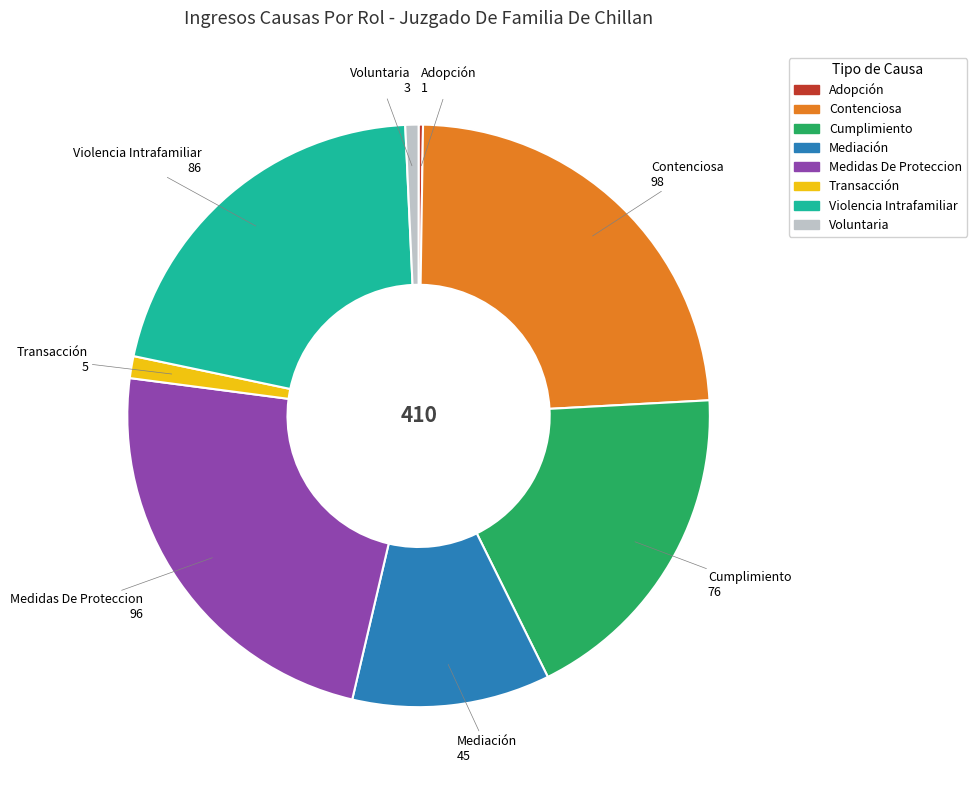

Approximately how many times larger is the value at Medidas De Proteccion compared to Violencia Intrafamiliar?

1.1